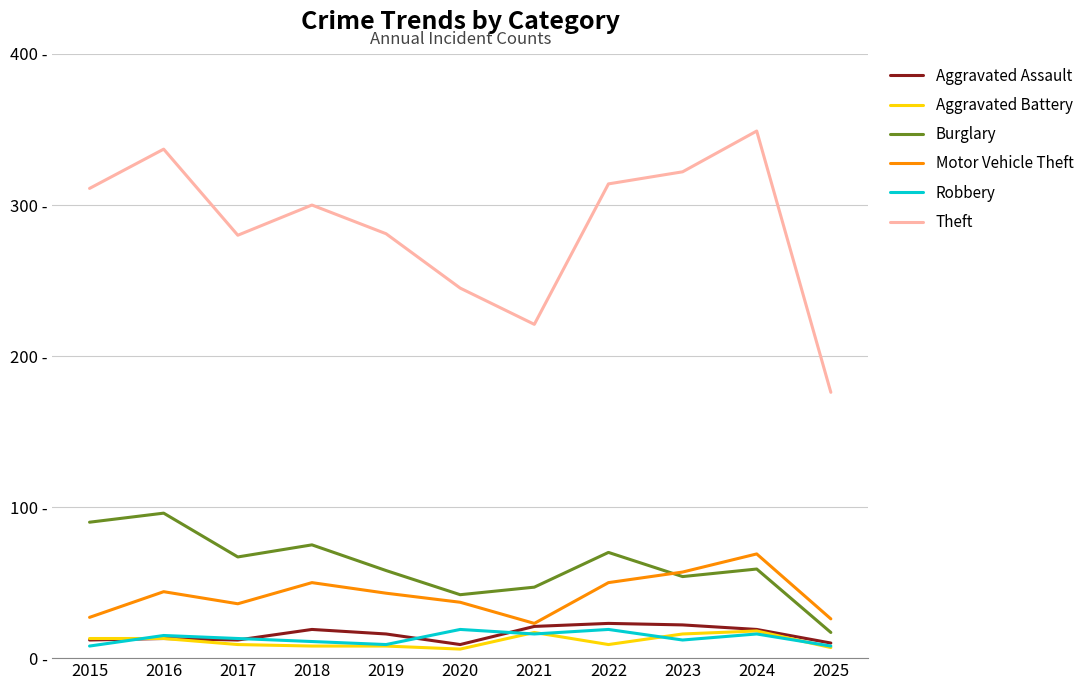

True or false: Aggravated Assault and Theft intersect in this chart.

False